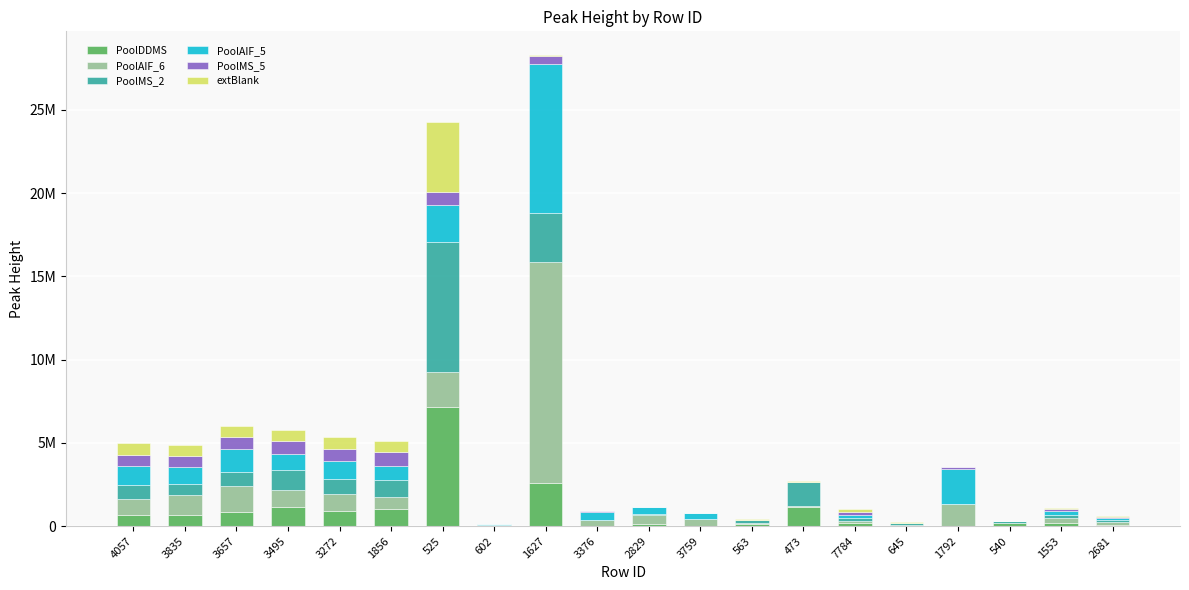

What is the sum of all PoolDDMS values?

17111652.2